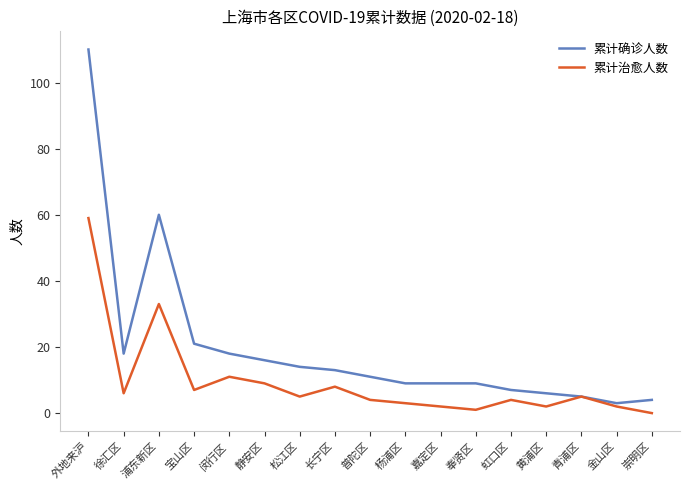

What is the approximate value of 累计治愈人数 at 外地来沪, to the nearest 10?

60